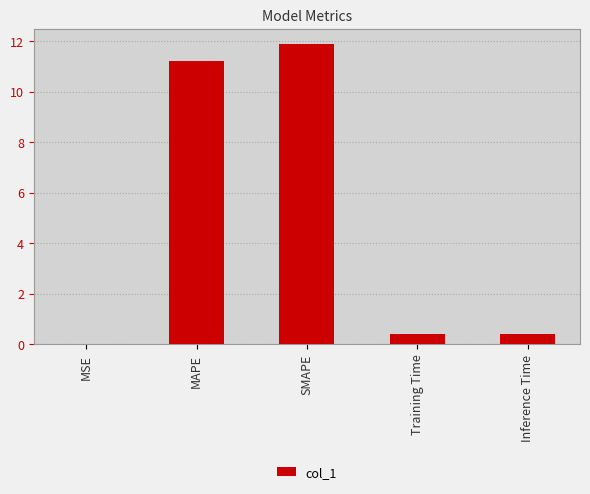

The chart shows a value of 17.0 at MAPE. True or false?

False